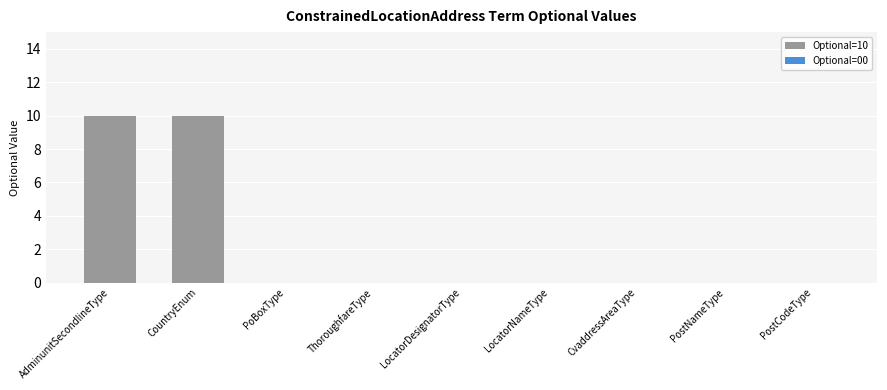

What is the maximum value shown in the chart?

10